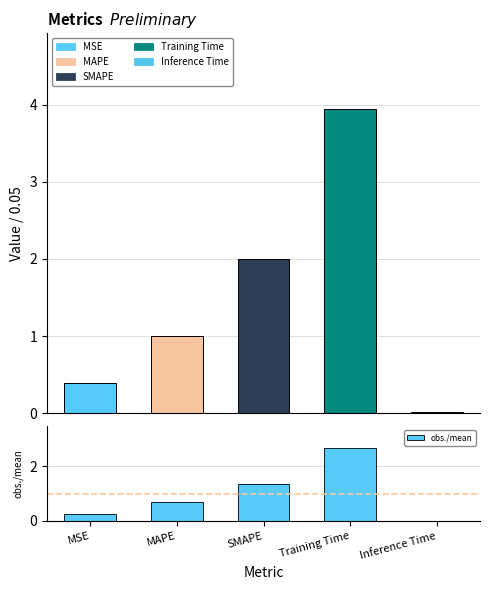

List the series in order of their overall mean, highest first.

col_1, obs./mean